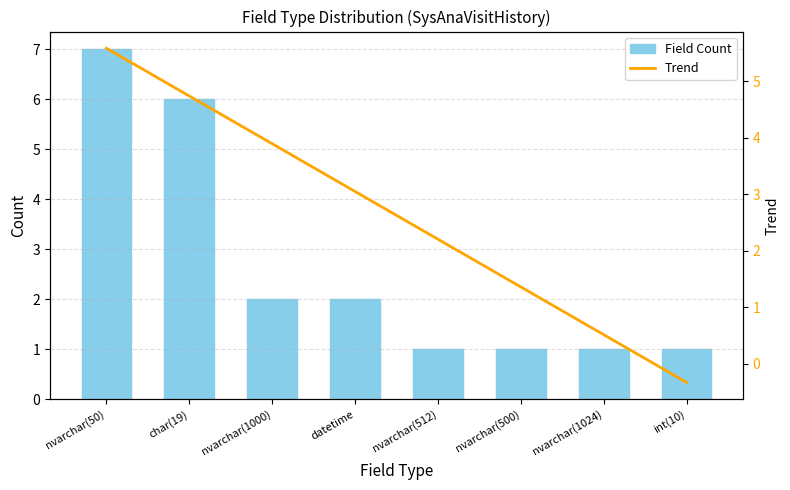

Is the value of Field Count at datetime greater than the value of Trend at nvarchar(512)?

No